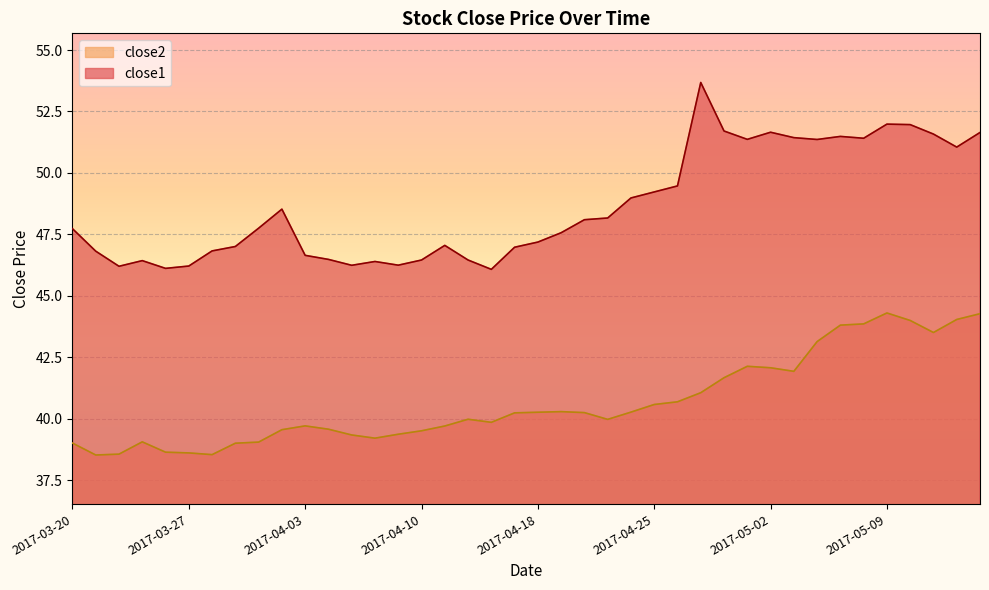

The value of close1 at 2017-04-06 is 46.4. True or false?

True